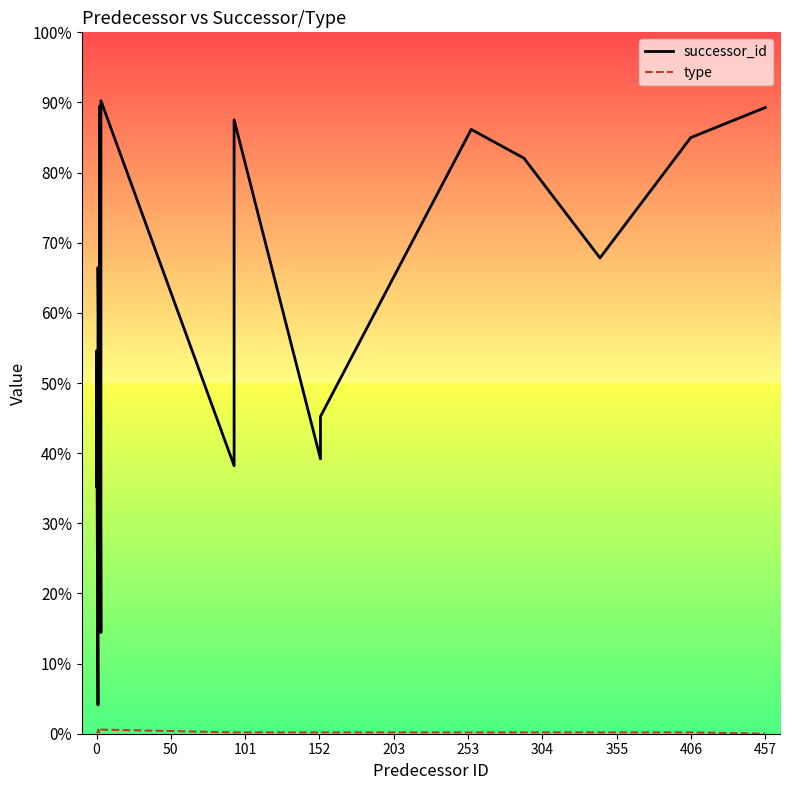

How many distinct data groups are displayed?

2